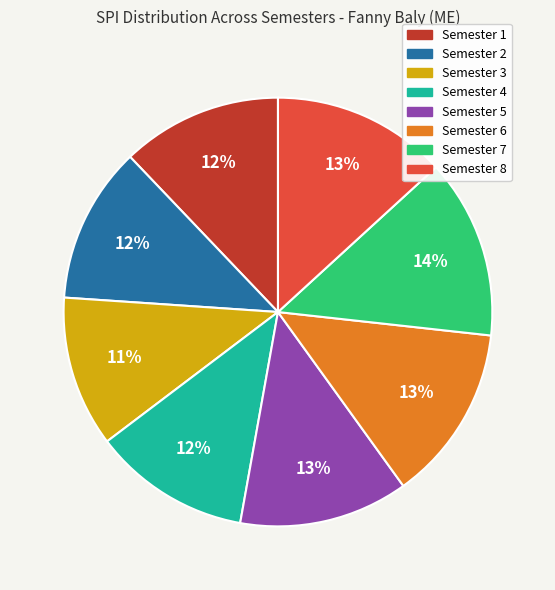

What percentage is the Semester 3 slice, to the nearest percent?

11%